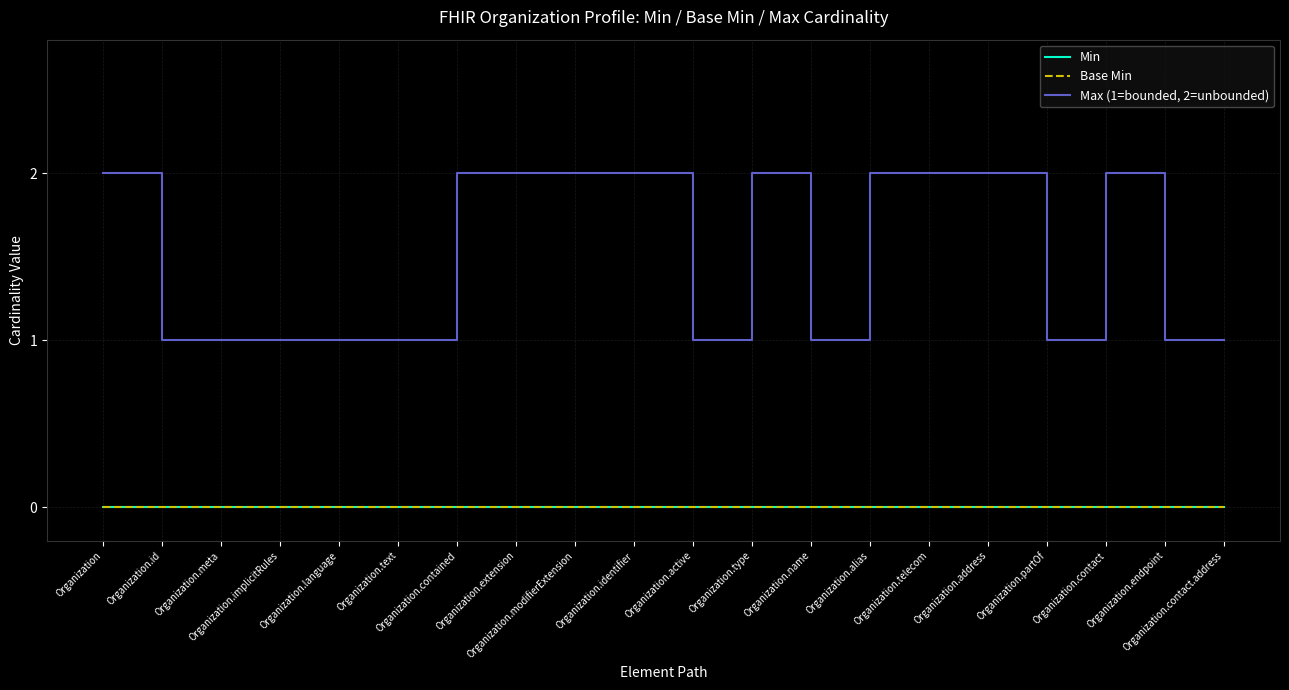

What is the label of the 15th point from the left?

Organization.telecom